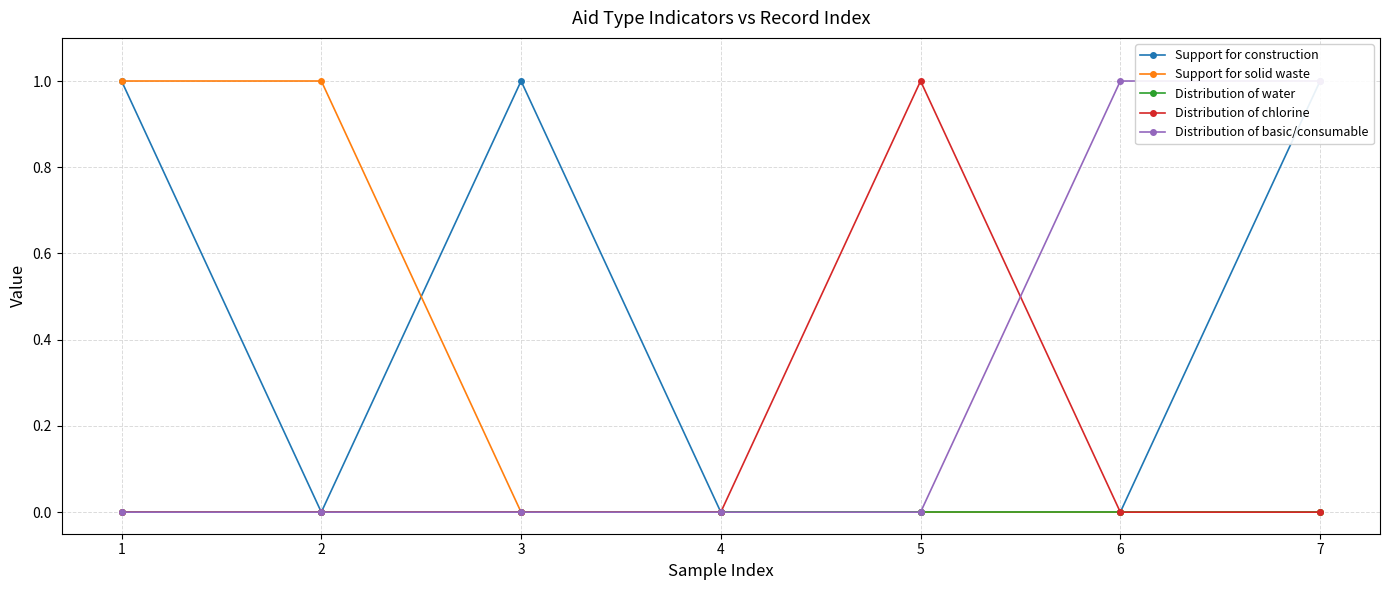

Reading left to right, list all the values displayed in this chart.

Support for construction: 1	0	1	0	0	0	1
Support for solid waste: 1	1	0	0	0	0	0
Distribution of water: 0	0	0	0	0	0	0
Distribution of chlorine: 0	0	0	0	1	0	0
Distribution of basic/consumable: 0	0	0	0	0	1	1